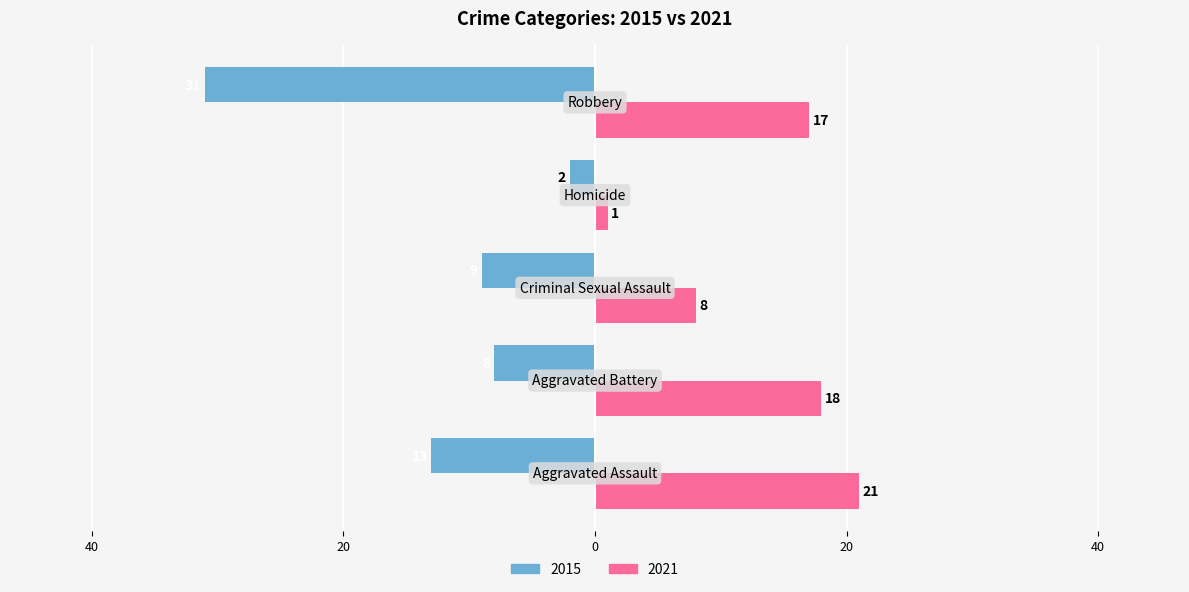

What are all the series names shown in the legend?

2015, 2021